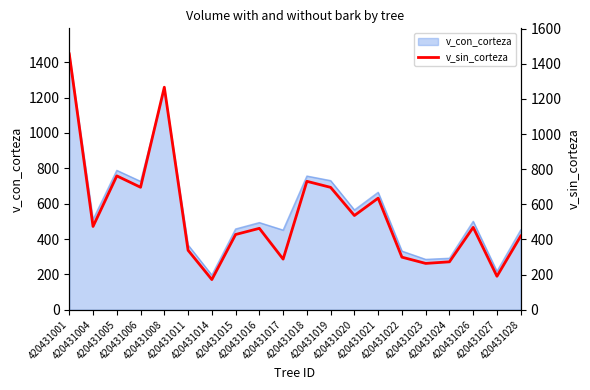

Reading left to right, transcribe all the data shown in this chart.

420431001=1456.4	420431004=474.2	420431005=762.1	420431006=697.2	420431008=1266.9	420431011=338.5	420431014=171.8	420431015=428.3	420431016=463.4	420431017=288.2	420431018=731.1	420431019=696.6	420431020=536.4	420431021=635.3	420431022=299.3	420431023=263.7	420431024=272.8	420431026=468.8	420431027=190.6	420431028=419.6